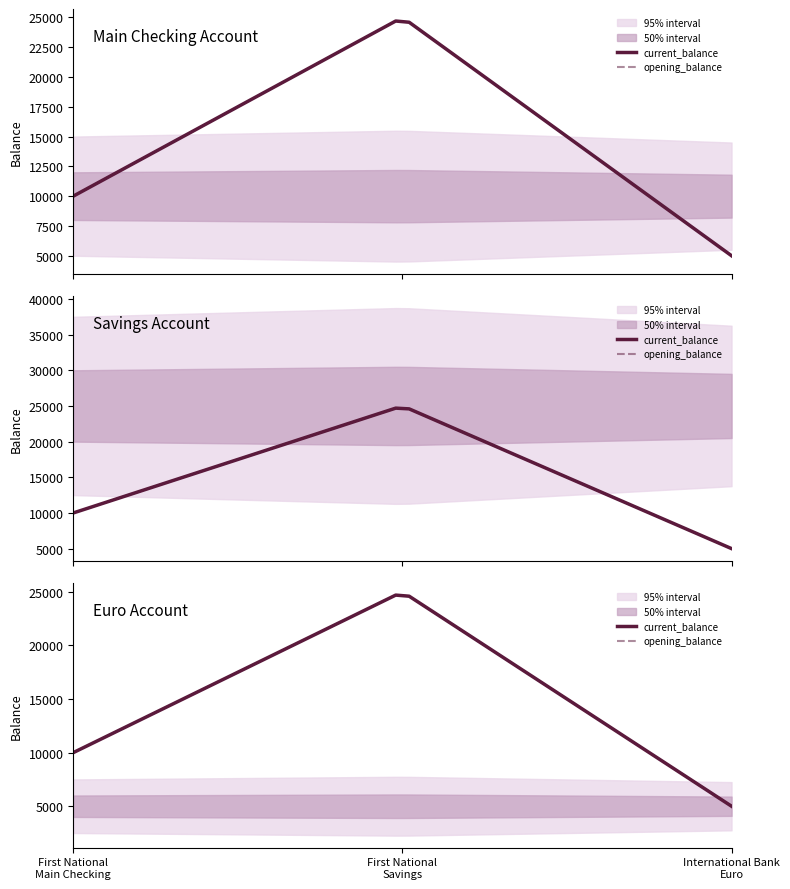

True or false: current_balance has a value of 25000 at First National Bank / Savings.

True